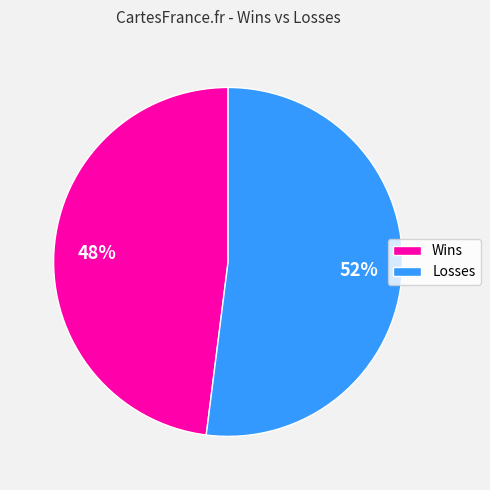

Which slice is the smallest?

Wins